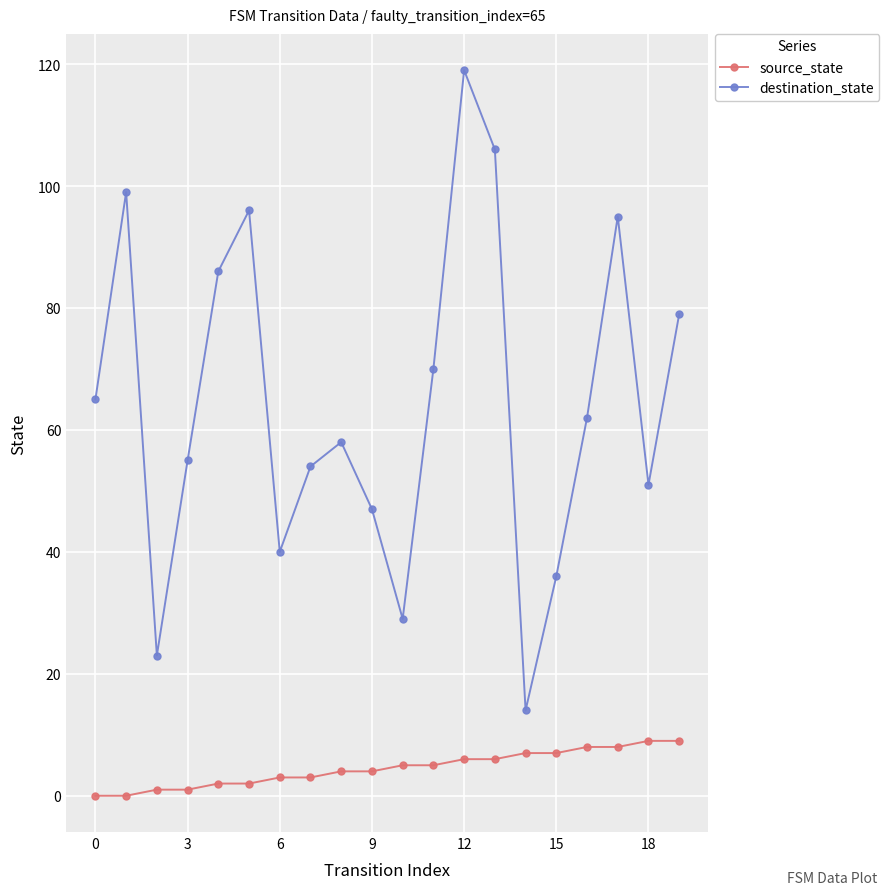

In destination_state, how many points are lower than both neighbors (excluding endpoints)?

5